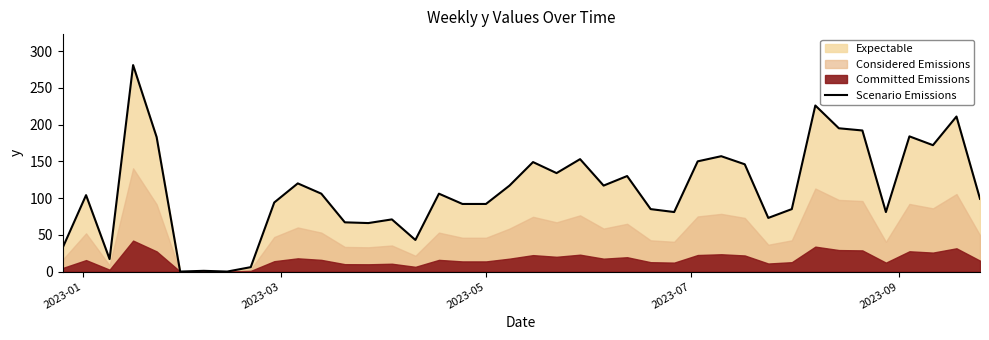

How many data points does each series have?

40